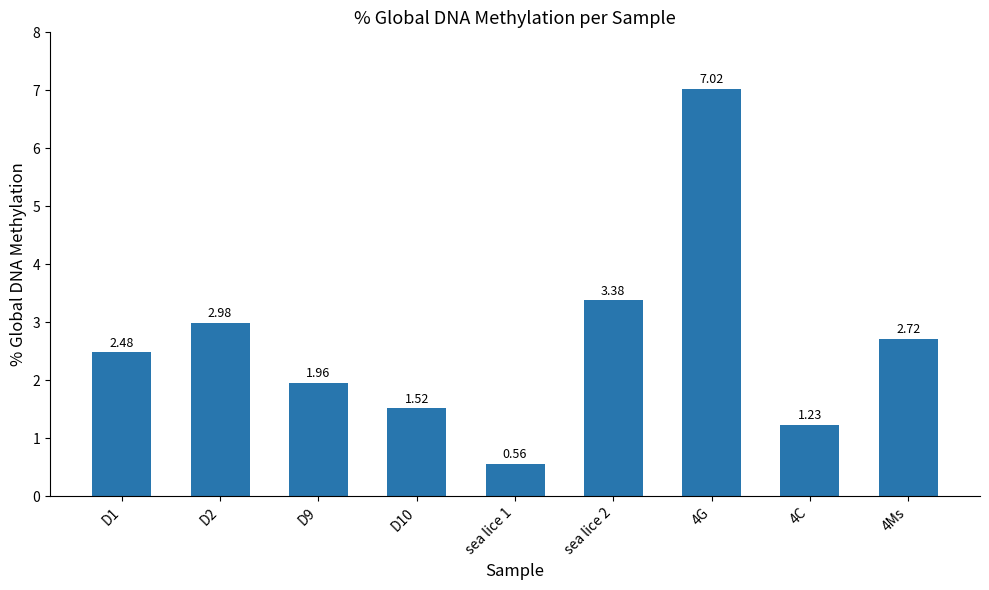

What is the difference between the maximum and minimum values?

6.5